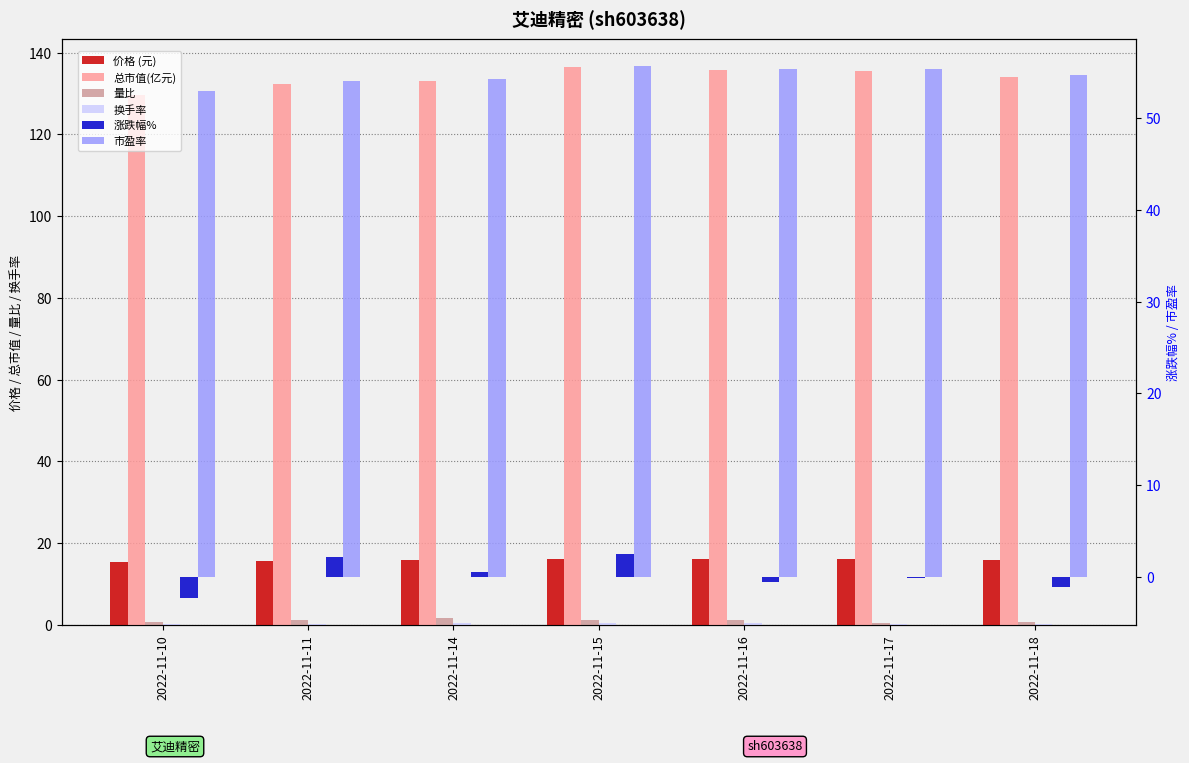

Reading left to right, list all the values displayed in this chart.

价格 (元): 2022-11-10=15.4	2022-11-11=15.8	2022-11-14=15.8	2022-11-15=16.2	2022-11-16=16.1	2022-11-17=16.1	2022-11-18=16.0
总市值(亿元): 2022-11-10=129.6	2022-11-11=132.4	2022-11-14=133.1	2022-11-15=136.4	2022-11-16=135.7	2022-11-17=135.5	2022-11-18=134.1
量比: 2022-11-10=0.8	2022-11-11=1.1	2022-11-14=1.6	2022-11-15=1.2	2022-11-16=1.3	2022-11-17=0.6	2022-11-18=0.7
换手率: 2022-11-10=0.3	2022-11-11=0.4	2022-11-14=0.5	2022-11-15=0.4	2022-11-16=0.5	2022-11-17=0.2	2022-11-18=0.3
涨跌幅%: 2022-11-10=-2.3	2022-11-11=2.1	2022-11-14=0.5	2022-11-15=2.5	2022-11-16=-0.6	2022-11-17=-0.1	2022-11-18=-1.1
市盈率: 2022-11-10=52.9	2022-11-11=54.1	2022-11-14=54.3	2022-11-15=55.7	2022-11-16=55.4	2022-11-17=55.3	2022-11-18=54.7